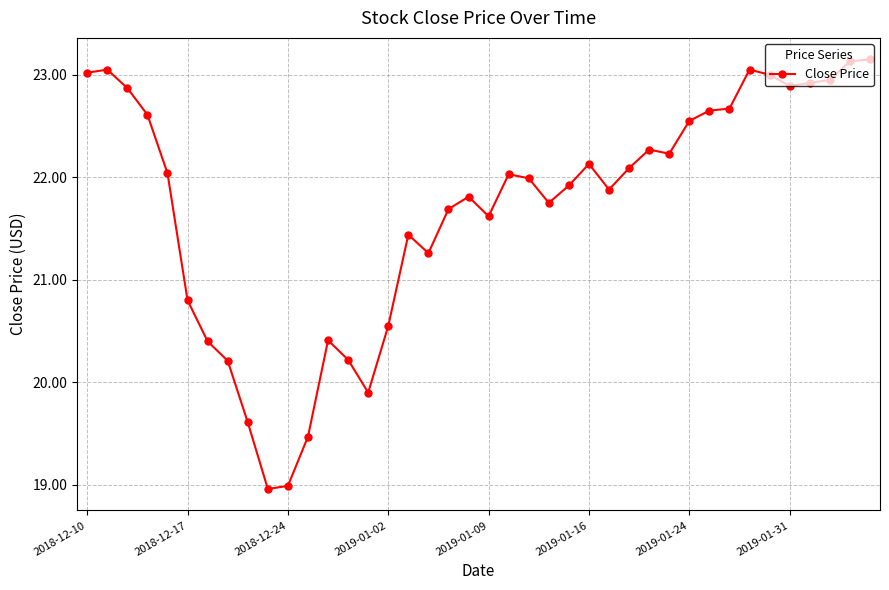

What is the value of the 28th point from the left?

22.1